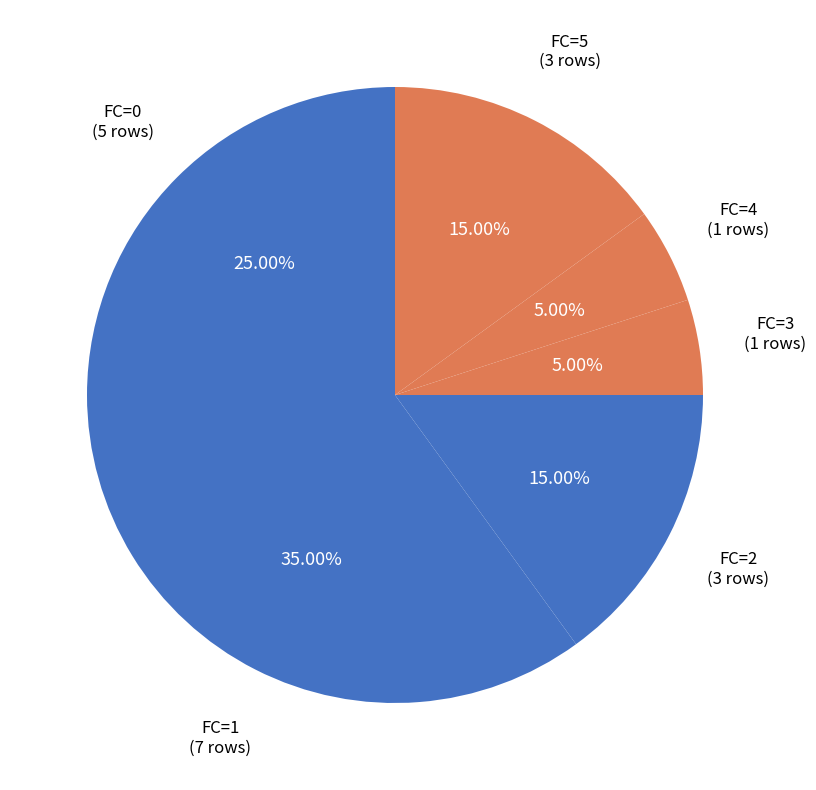

How many slices are in this pie chart?

6